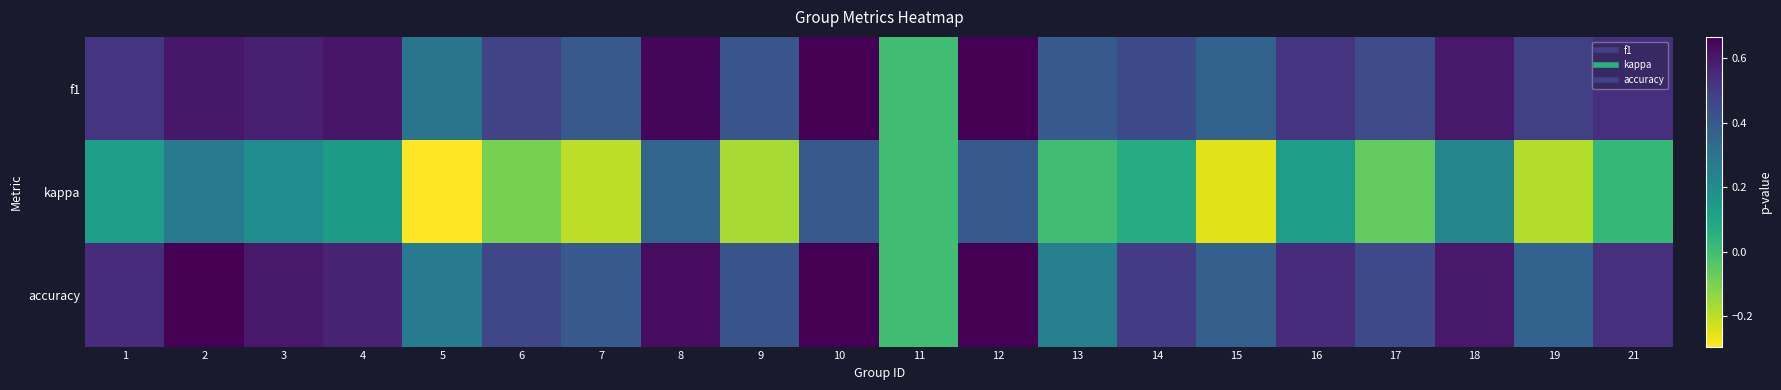

What is the total value across all series at 9?

0.7